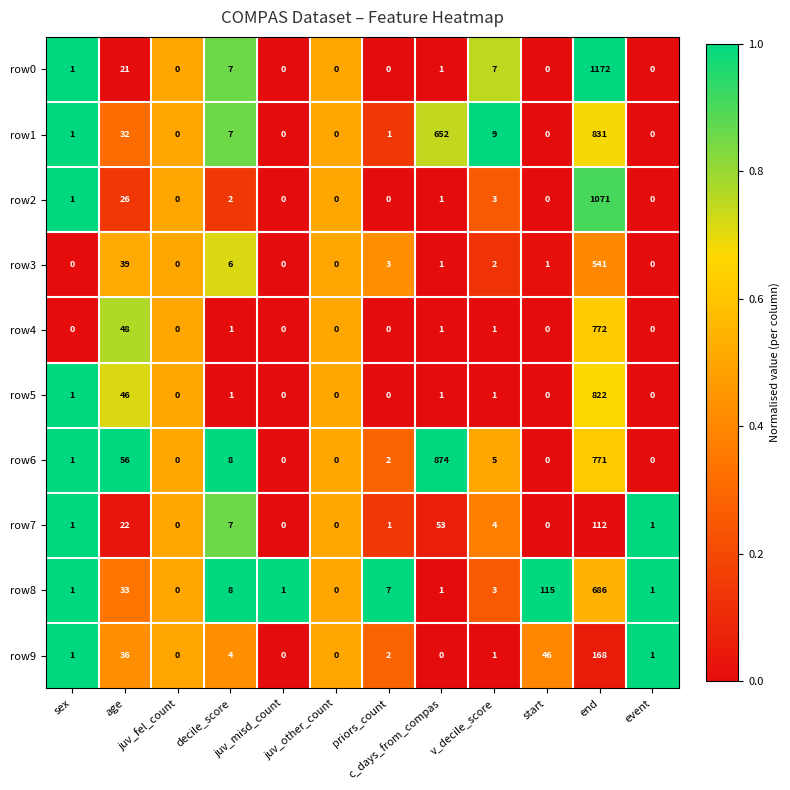

Which series has the largest range (max minus min)?

row0